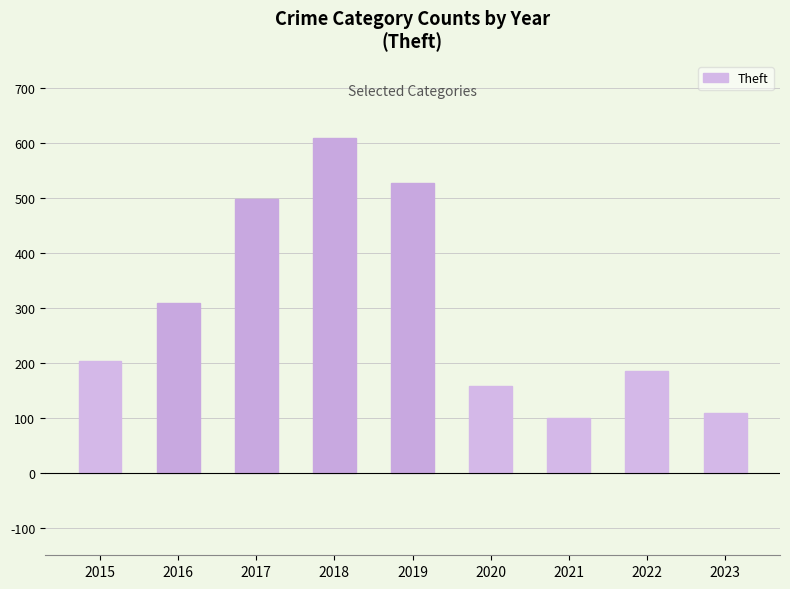

List the labels in order of value, smallest first.

2021, 2023, 2020, 2022, 2015, 2016, 2017, 2019, 2018